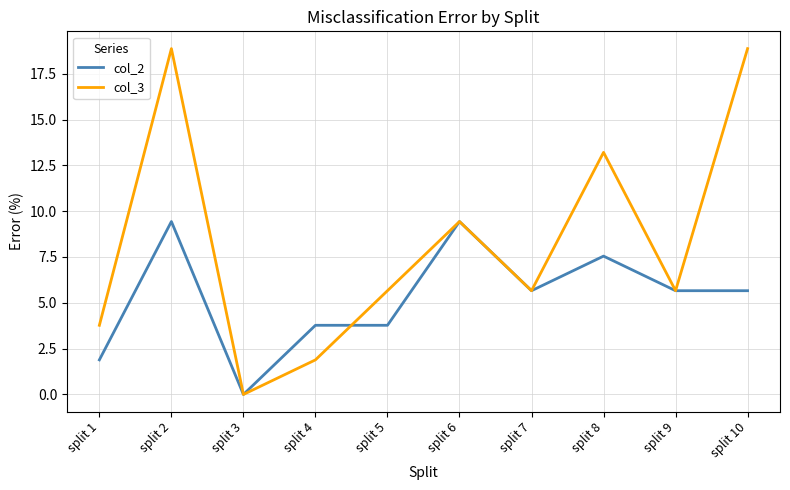

At which category is the sum across all series the highest?

split 2